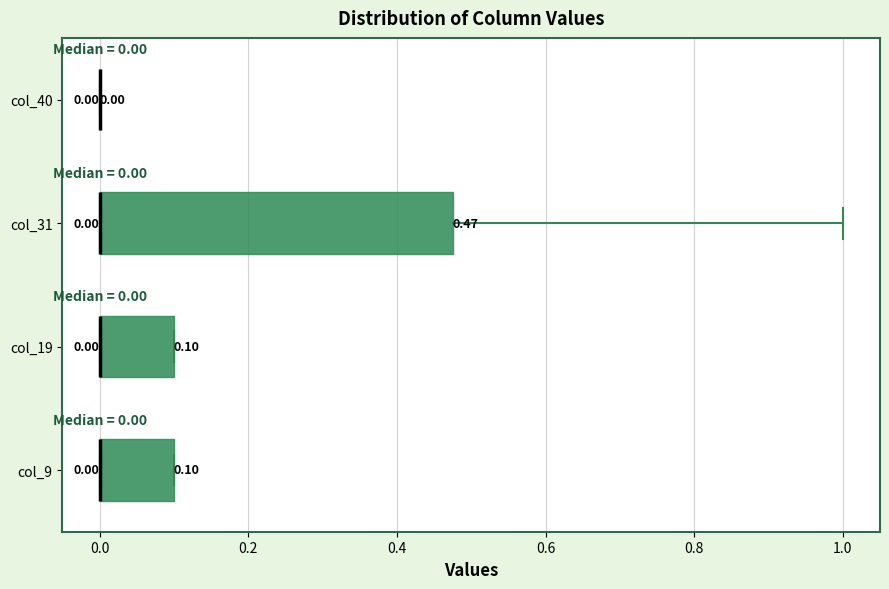

Comparing the boxes themselves (not the whiskers), which one is the widest?

col_31